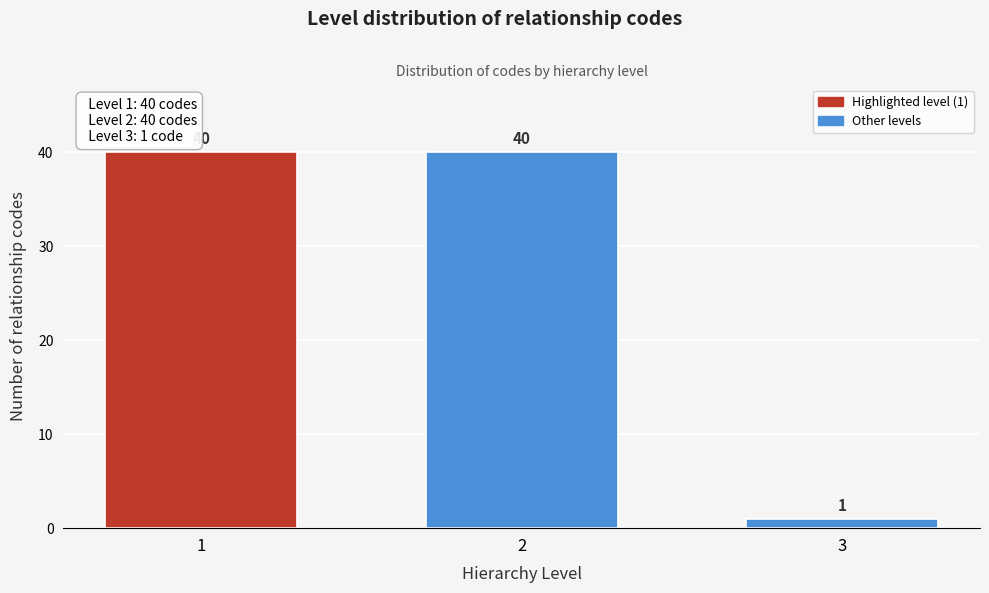

Reading left to right, list all the values displayed in this chart.

1=40	2=40	3=1